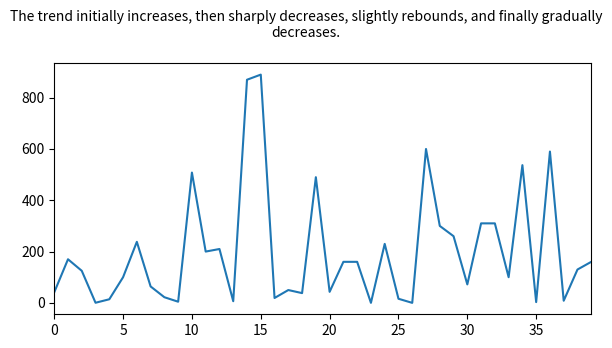

What is the difference between the maximum and minimum values?

890.0